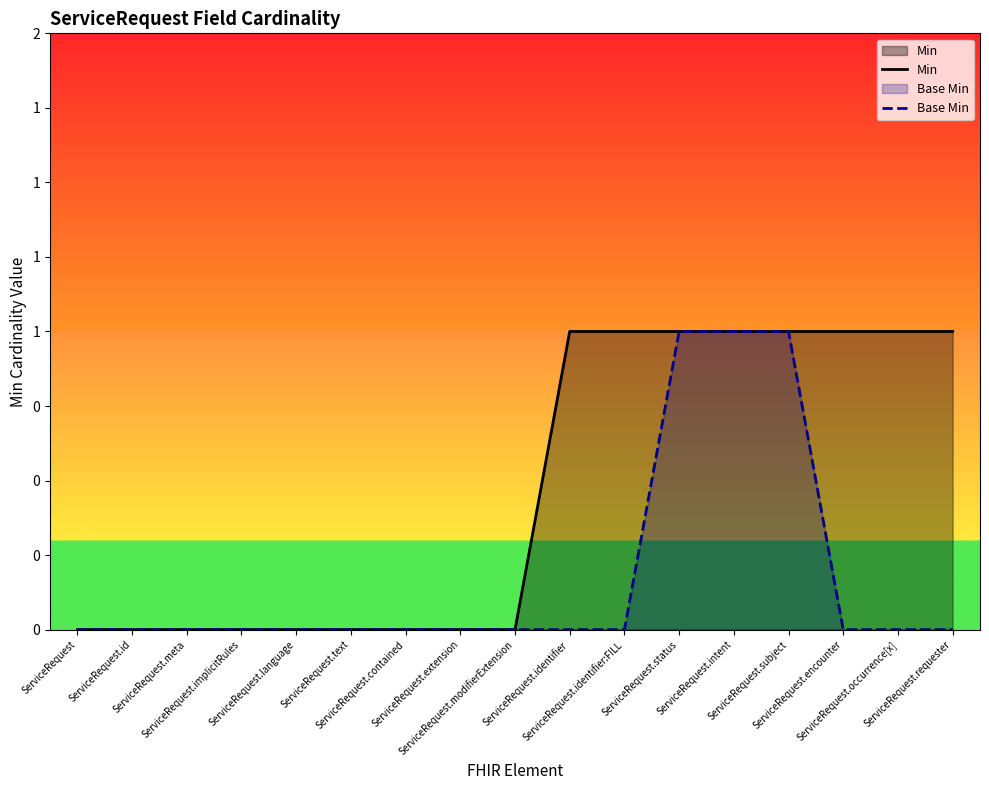

True or false: Min and Base Min cross at least once.

False